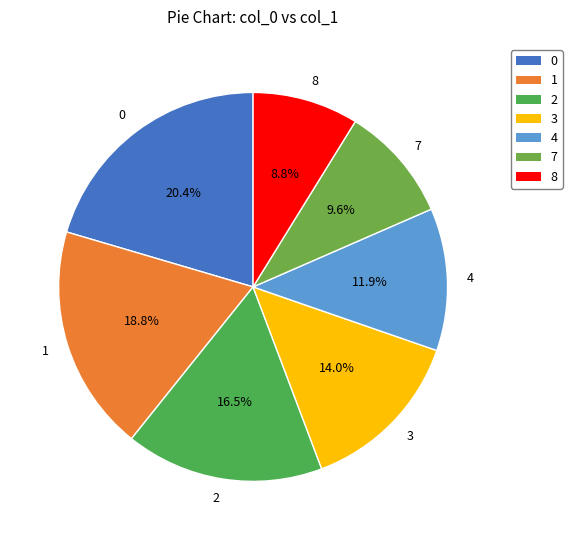

True or false: 7 accounts for 20% of the total.

False